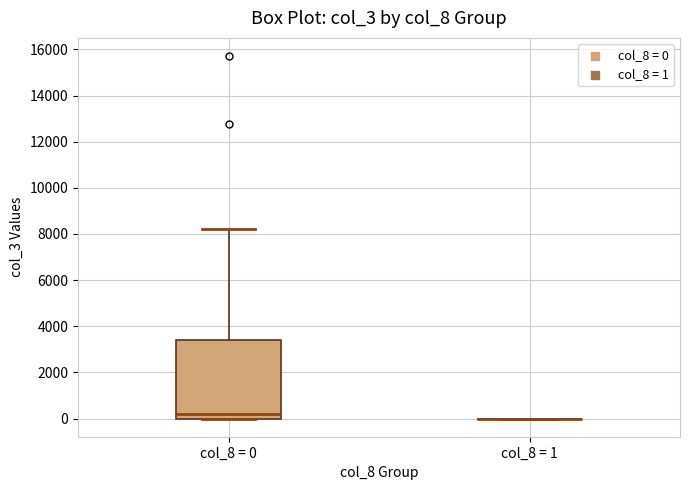

Reading left to right, transcribe this box plot: for each box, give where its median line is, the range the box spans, and where its two whiskers end, as read against the y-axis. The values are not printed on the chart, so give them approximately, as read against the axis.

col_8 = 0: median 200, box 0 to 3400, whiskers 0 to 8200
col_8 = 1: box collapsed to a line at 0, whiskers 0 to 0